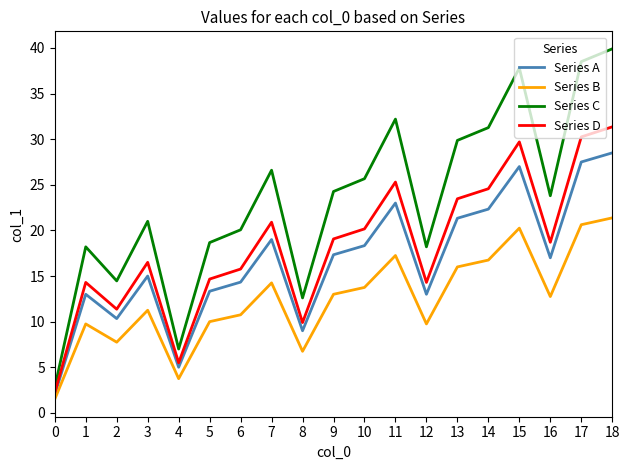

What is the sum of all Series A values?

316.3